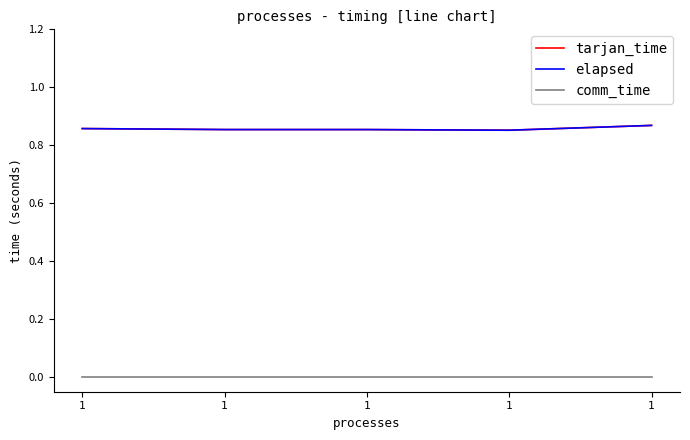

Which series has the widest spread of values?

tarjan_time